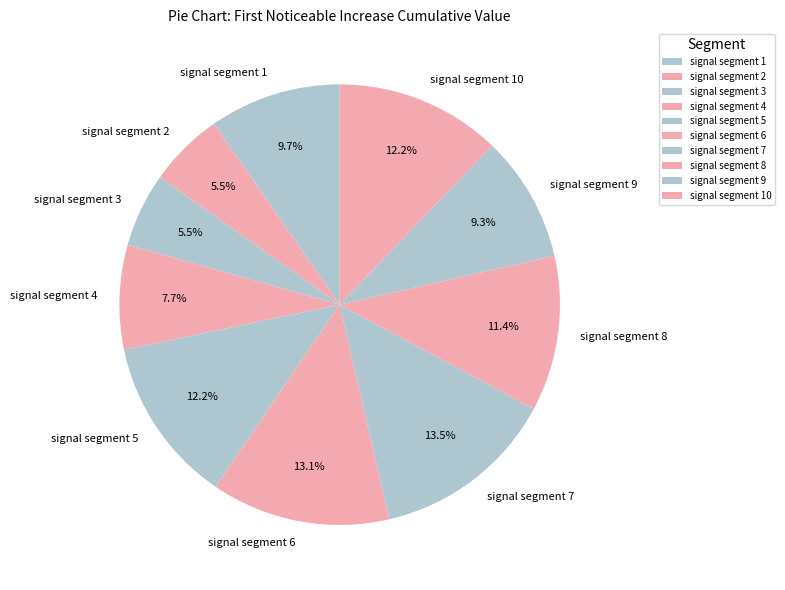

What portion of the pie excludes signal segment 3?

94.5%